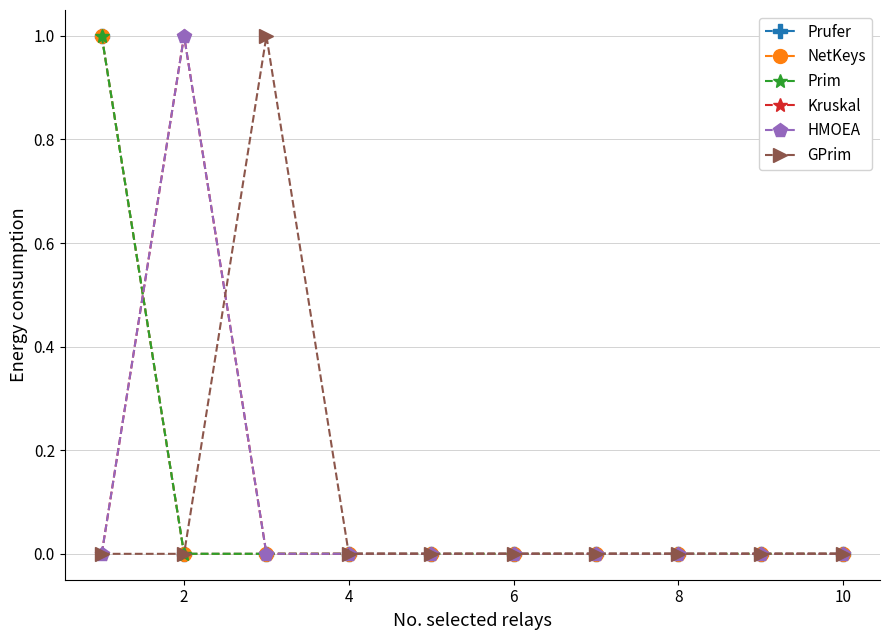

Does the chart have visible grid lines?

Yes